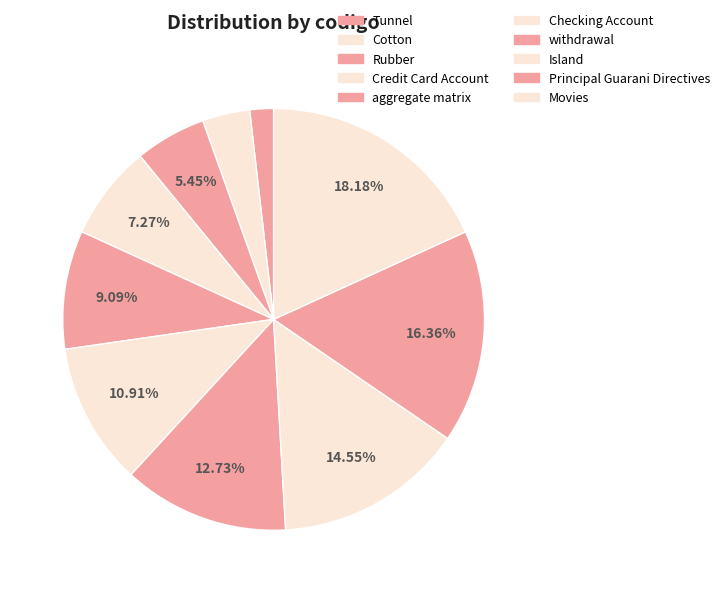

How many segments does this pie chart have?

10